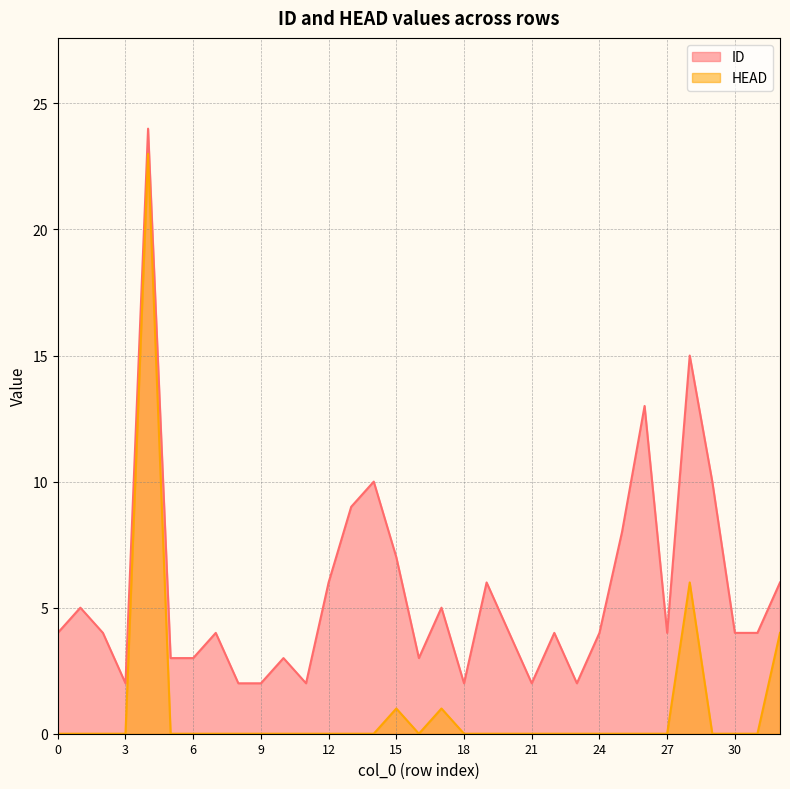

What are all the series names shown in the legend?

ID, HEAD